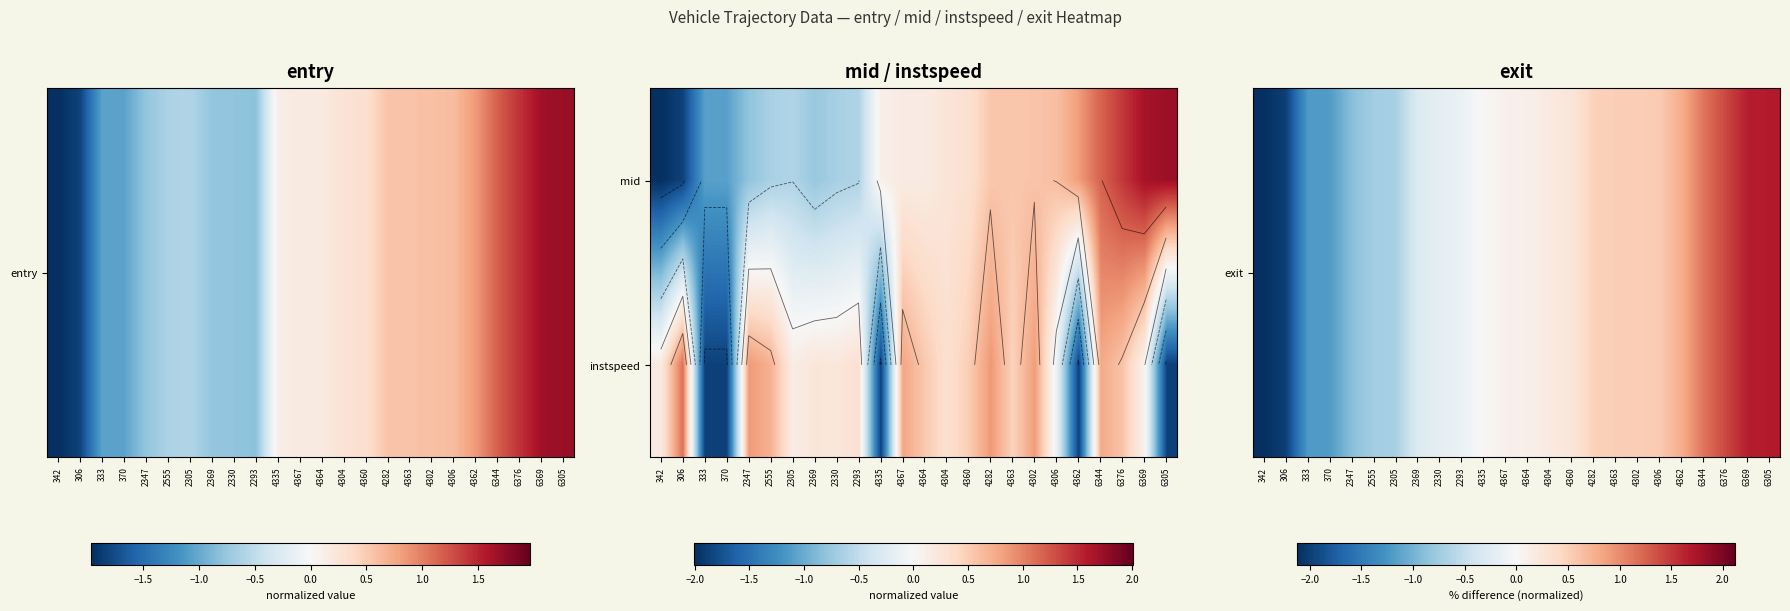

The value of exit at 4302 is 0.7. True or false?

False